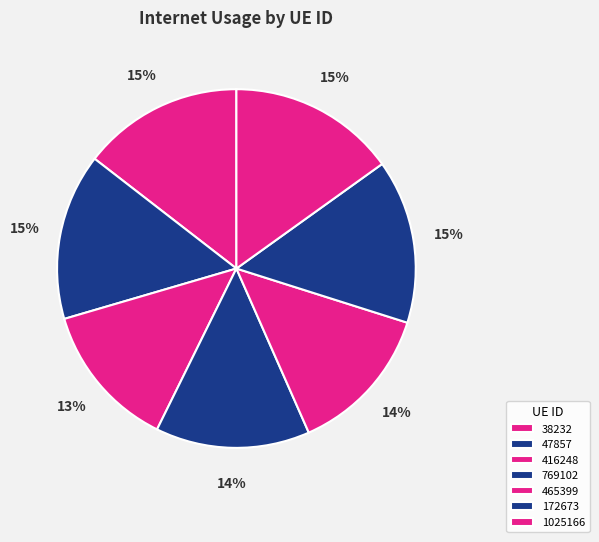

To the nearest percent, what portion does 465399 represent?

14%